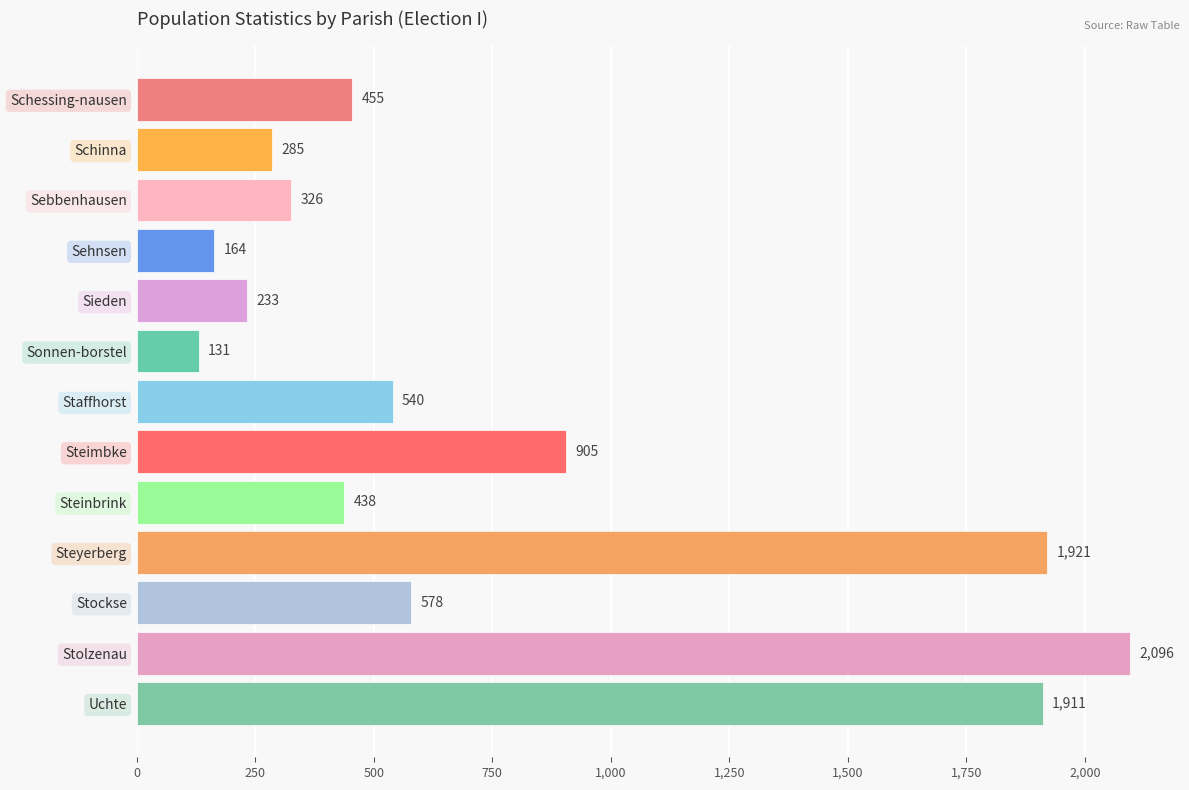

What is the change in value from Stolzenau to Uchte?

-185